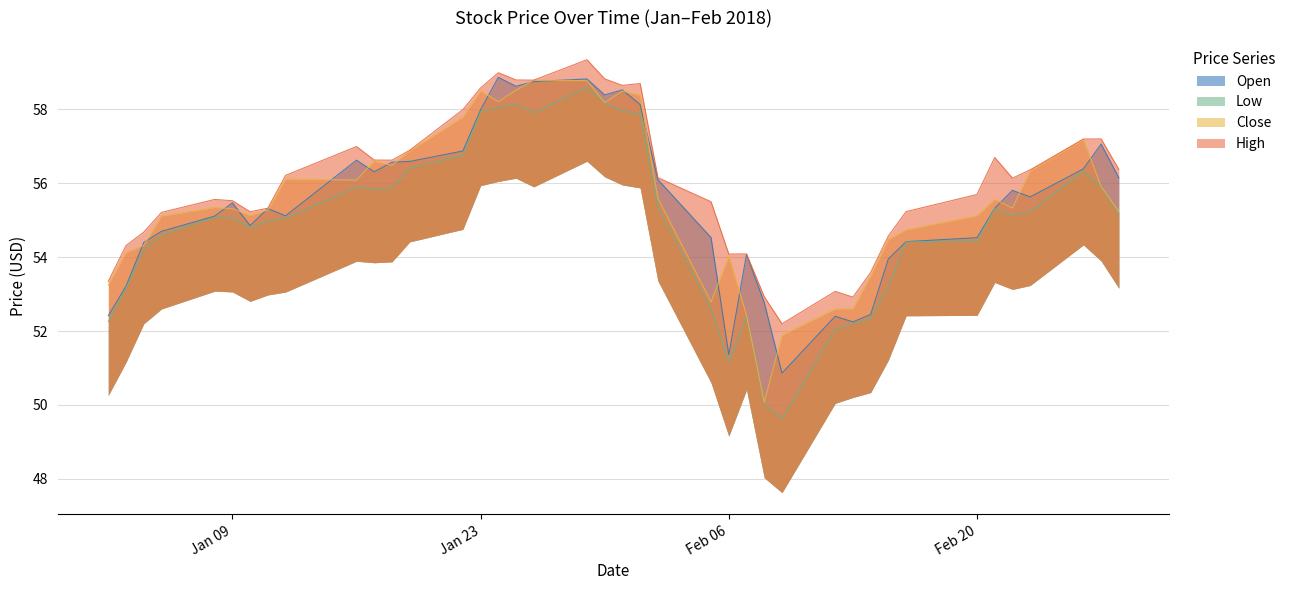

Between 2018-01-03 and 2018-01-16, which series saw the biggest shift?

Open